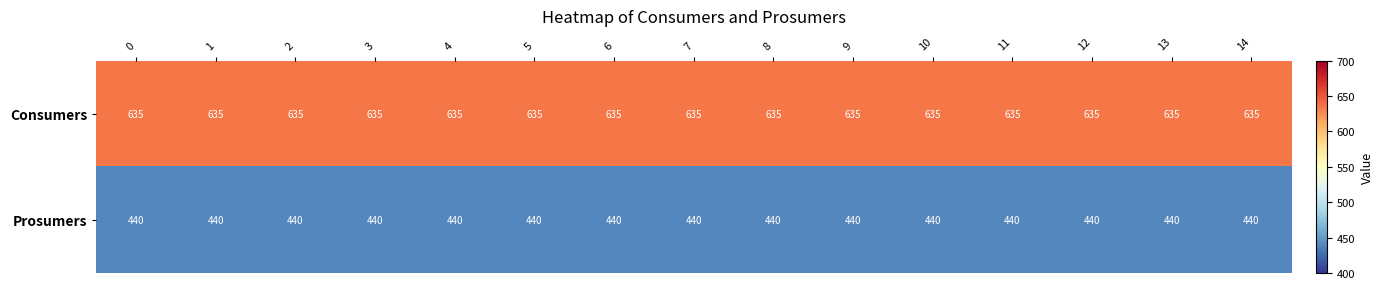

The value of Prosumers at 10 is 580. True or false?

False